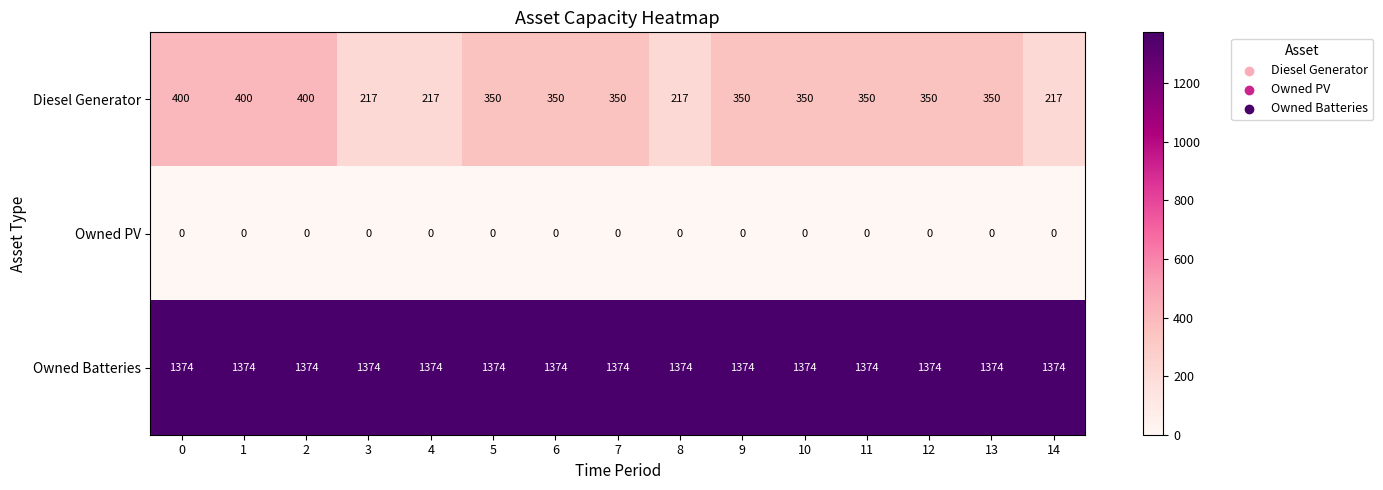

What is the total value across all series at 11?

1724